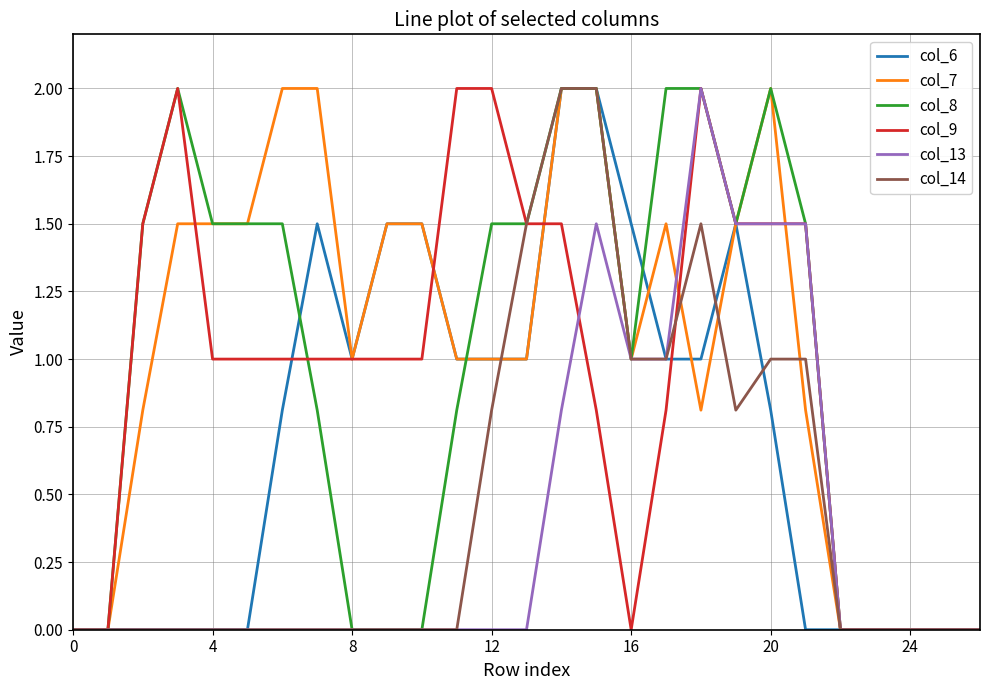

Which category has the highest value in the col_6 series?

14